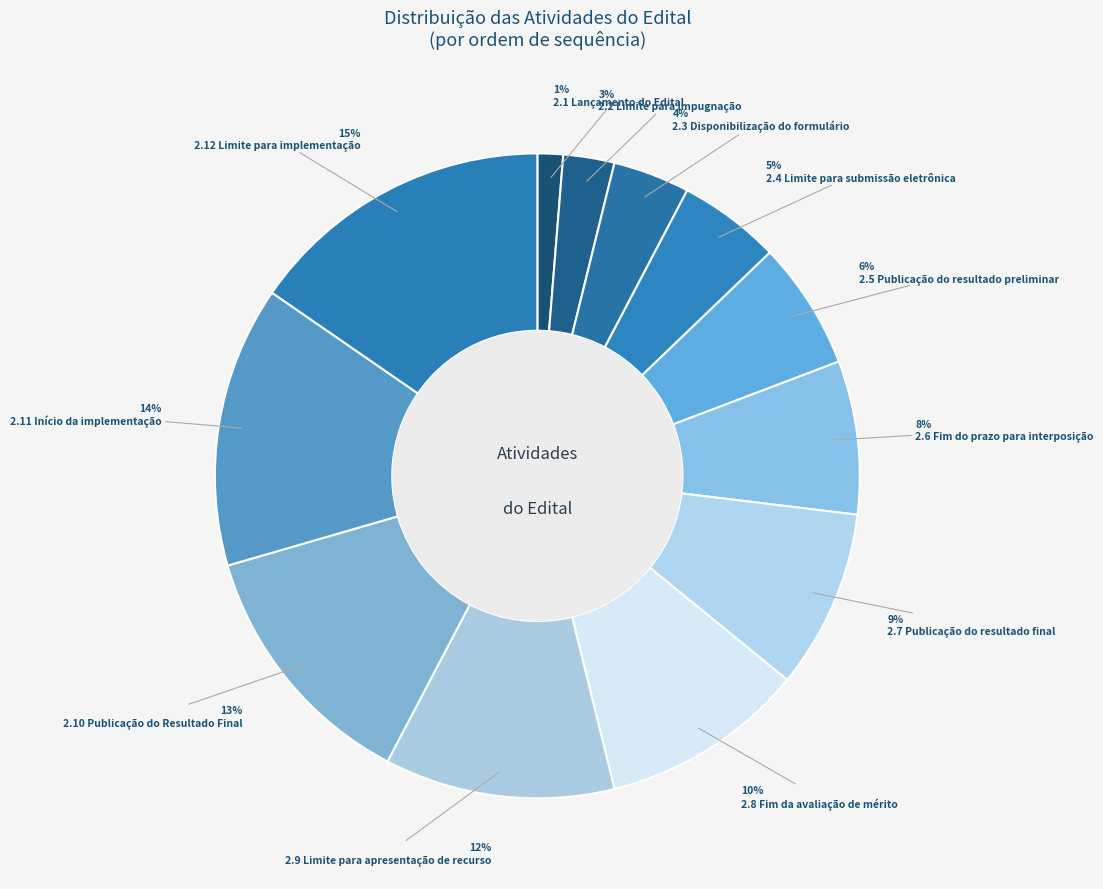

Which slice is the smallest?

2.1 Lançamento do Edital